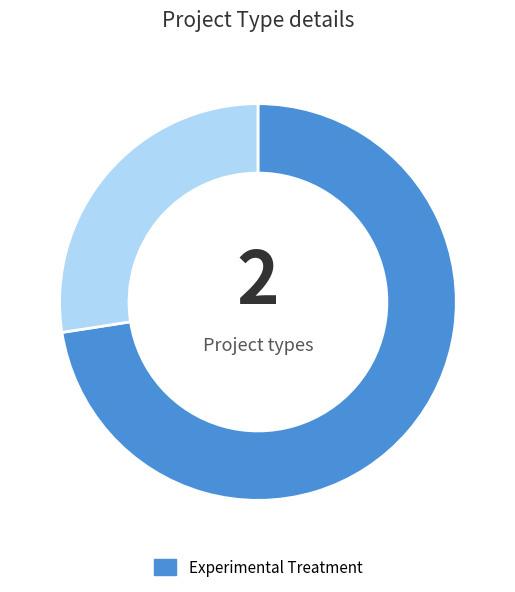

Does any single category account for the majority?

Yes